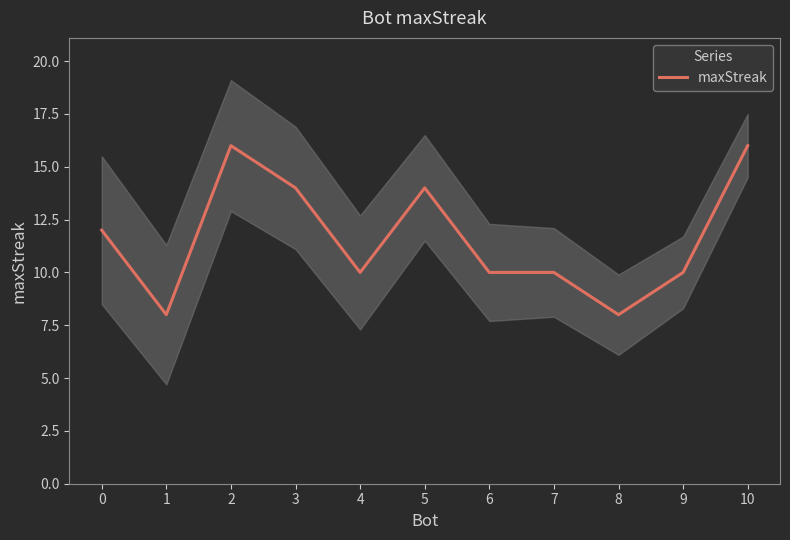

The chart shows a value of 8 at 8. True or false?

True